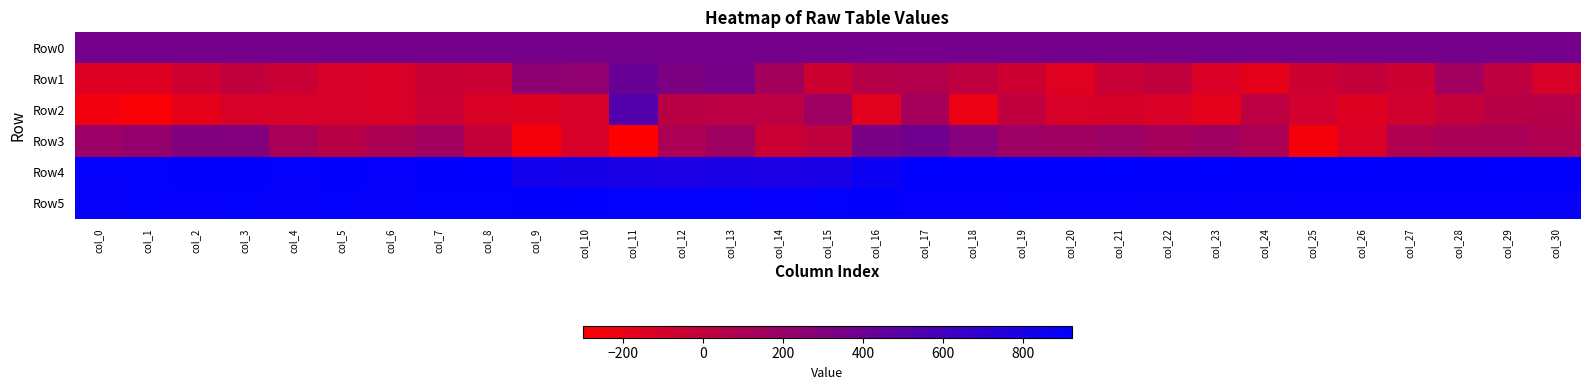

Reading left to right, what are all the values shown in this chart?

Row0: col_0=365.6	col_1=365.7	col_2=365.7	col_3=365.7	col_4=365.8	col_5=365.8	col_6=365.9	col_7=365.9	col_8=366.0	col_9=366.1	col_10=366.1	col_11=366.1	col_12=366.2	col_13=366.2	col_14=366.3	col_15=366.3	col_16=366.4	col_17=366.4	col_18=366.5	col_19=366.5	col_20=366.6	col_21=366.6	col_22=366.7	col_23=366.7	col_24=366.8	col_25=366.8	col_26=366.8	col_27=366.9	col_28=367.0	col_29=367.0	col_30=367.0
Row1: col_0=-134.0	col_1=-128.0	col_2=-62.0	col_3=0.0	col_4=-41.0	col_5=-99.0	col_6=-110.0	col_7=-39.0	col_8=-49.0	col_9=240.0	col_10=234.0	col_11=418.0	col_12=324.0	col_13=351.0	col_14=140.0	col_15=-59.0	col_16=54.0	col_17=65.0	col_18=6.0	col_19=-59.0	col_20=-149.0	col_21=-32.0	col_22=3.0	col_23=-119.0	col_24=-173.0	col_25=-56.0	col_26=-10.0	col_27=-55.0	col_28=150.0	col_29=15.0	col_30=-99.0
Row2: col_0=-237.0	col_1=-266.0	col_2=-171.0	col_3=-100.0	col_4=-100.0	col_5=-100.0	col_6=-109.0	col_7=-49.0	col_8=-116.0	col_9=-137.0	col_10=-102.0	col_11=524.0	col_12=34.0	col_13=21.0	col_14=21.0	col_15=165.0	col_16=-153.0	col_17=138.0	col_18=-203.0	col_19=3.0	col_20=-99.0	col_21=-98.0	col_22=-113.0	col_23=-169.0	col_24=19.0	col_25=-79.0	col_26=-141.0	col_27=-71.0	col_28=-13.0	col_29=43.0	col_30=51.0
Row3: col_0=187.0	col_1=212.0	col_2=302.0	col_3=299.0	col_4=117.0	col_5=41.0	col_6=100.0	col_7=146.0	col_8=-15.0	col_9=-248.0	col_10=-108.0	col_11=-299.0	col_12=105.0	col_13=168.0	col_14=-42.0	col_15=-1.0	col_16=339.0	col_17=388.0	col_18=286.0	col_19=173.0	col_20=159.0	col_21=178.0	col_22=135.0	col_23=161.0	col_24=103.0	col_25=-244.0	col_26=-113.0	col_27=82.0	col_28=108.0	col_29=110.0	col_30=79.0
Row4: col_0=906.0	col_1=906.0	col_2=911.0	col_3=908.0	col_4=905.0	col_5=910.0	col_6=901.0	col_7=907.0	col_8=915.0	col_9=830.0	col_10=810.0	col_11=797.0	col_12=784.0	col_13=793.0	col_14=786.0	col_15=794.0	col_16=863.0	col_17=917.0	col_18=915.0	col_19=913.0	col_20=915.0	col_21=921.0	col_22=908.0	col_23=917.0	col_24=910.0	col_25=914.0	col_26=912.0	col_27=909.0	col_28=910.0	col_29=913.0	col_30=910.0
Row5: col_0=892.0	col_1=902.0	col_2=901.0	col_3=902.0	col_4=895.0	col_5=904.0	col_6=897.0	col_7=903.0	col_8=903.0	col_9=911.0	col_10=916.0	col_11=905.0	col_12=904.0	col_13=905.0	col_14=900.0	col_15=905.0	col_16=907.0	col_17=900.0	col_18=900.0	col_19=904.0	col_20=899.0	col_21=901.0	col_22=897.0	col_23=898.0	col_24=897.0	col_25=900.0	col_26=900.0	col_27=899.0	col_28=900.0	col_29=901.0	col_30=891.0